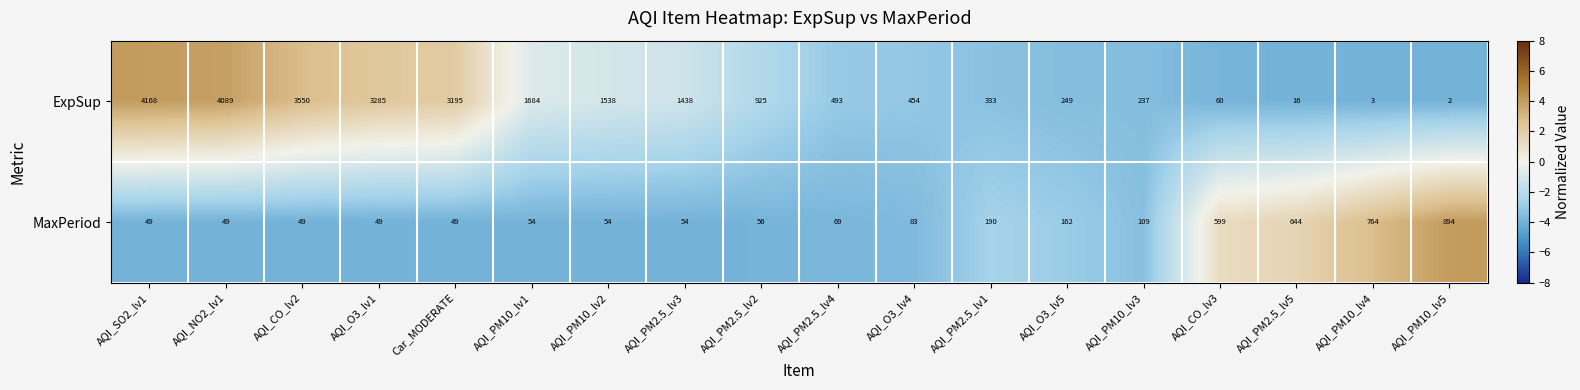

Rank the series at AQI_PM2.5_lv5 from highest to lowest value.

MaxPeriod, ExpSup